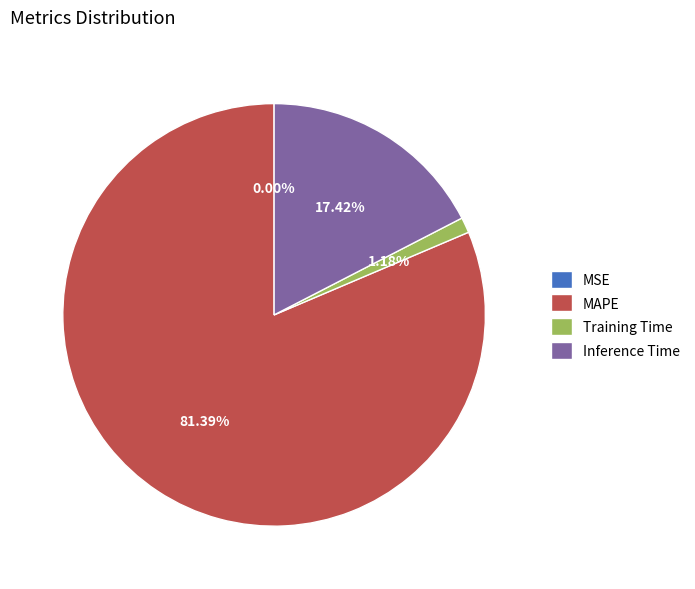

Do Training Time and Inference Time together represent more than half of the pie?

No